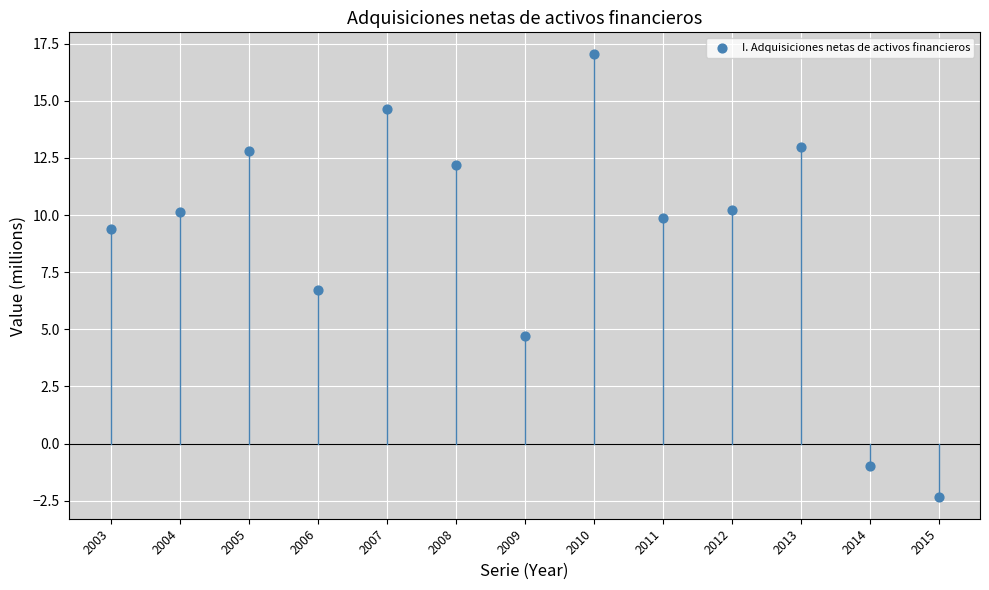

What Y value in the scatter plot is closest to 7?

6.7